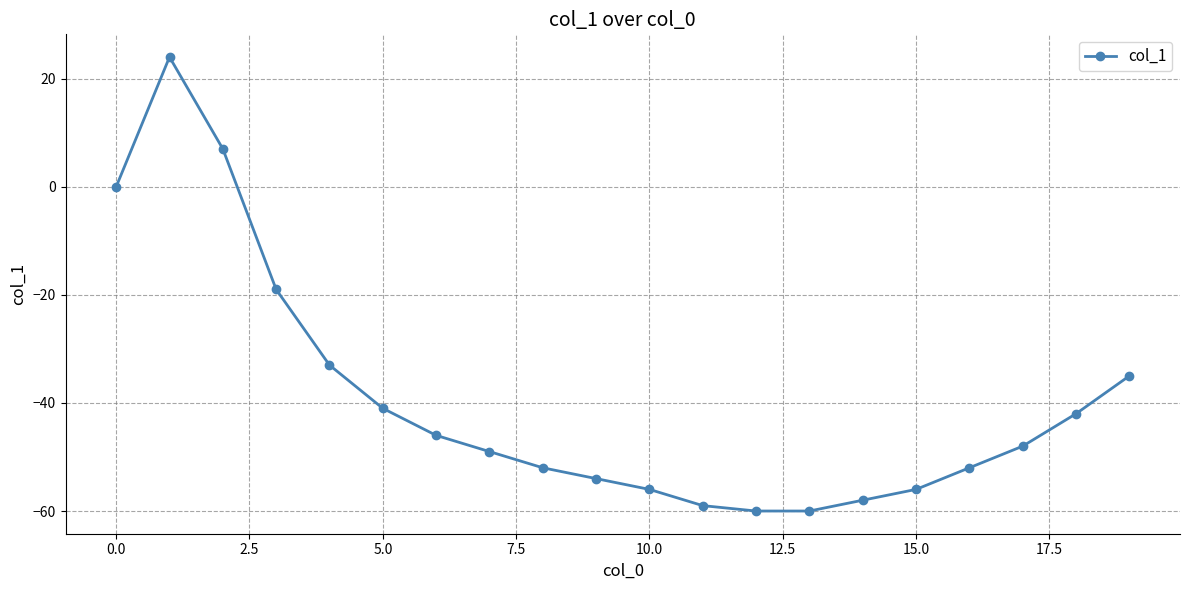

What is the difference between the second highest and second lowest values?

67